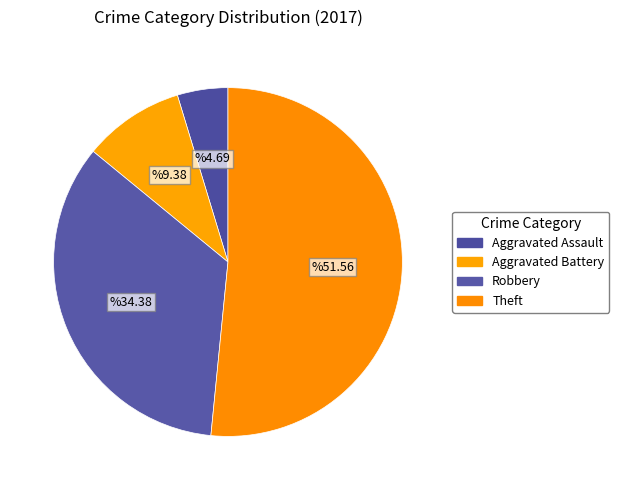

Which slice represents more than half of the pie?

Theft